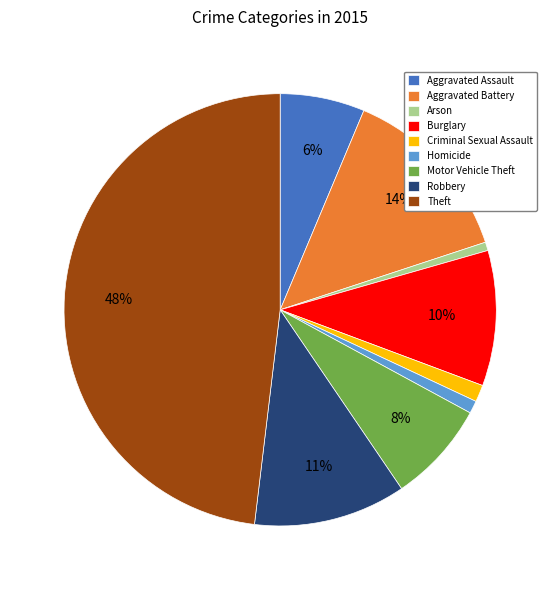

Does Arson represent more than half of the total?

No